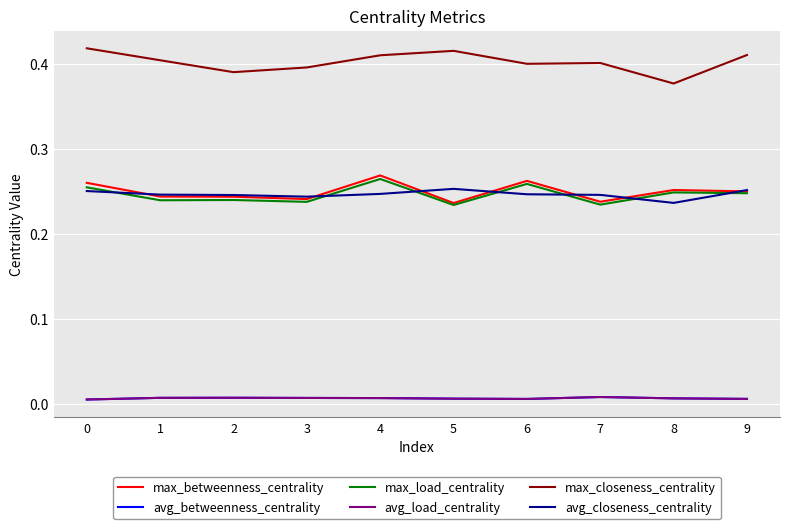

What is the sum of all avg_closeness_centrality values?

2.5